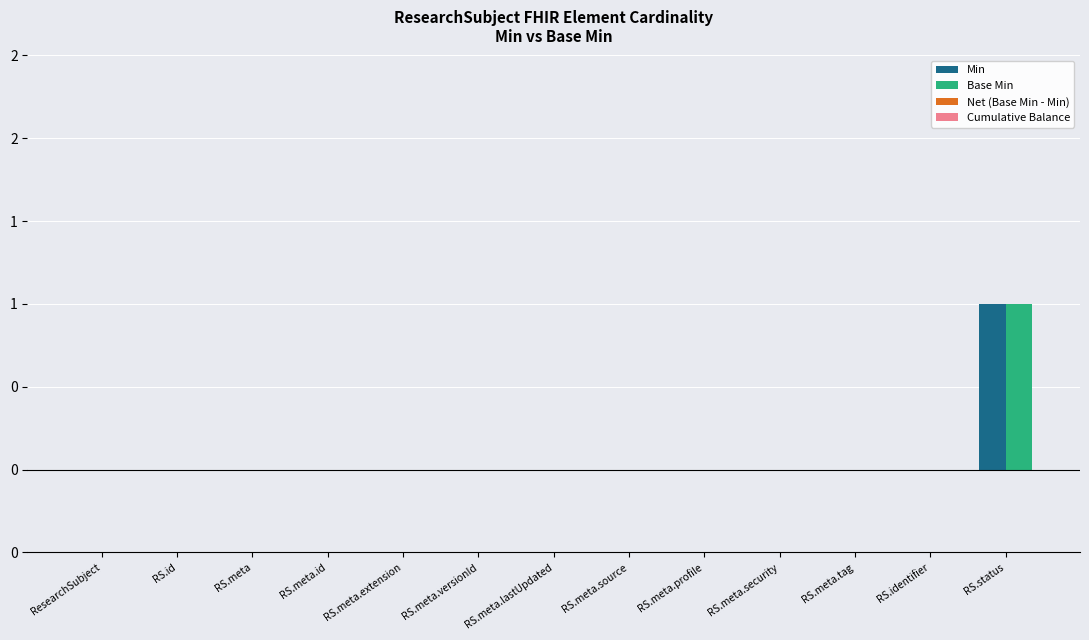

List the series in order of their peak value, highest first.

Min, Base Min, Net (Base Min - Min), Cumulative Balance